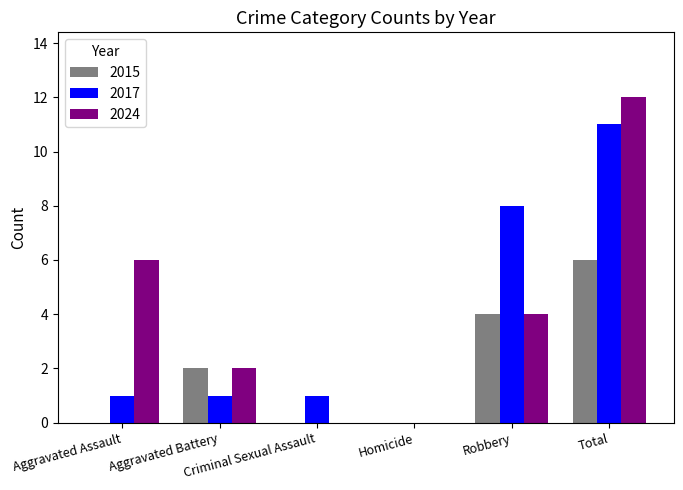

What is the maximum value for 2017?

11